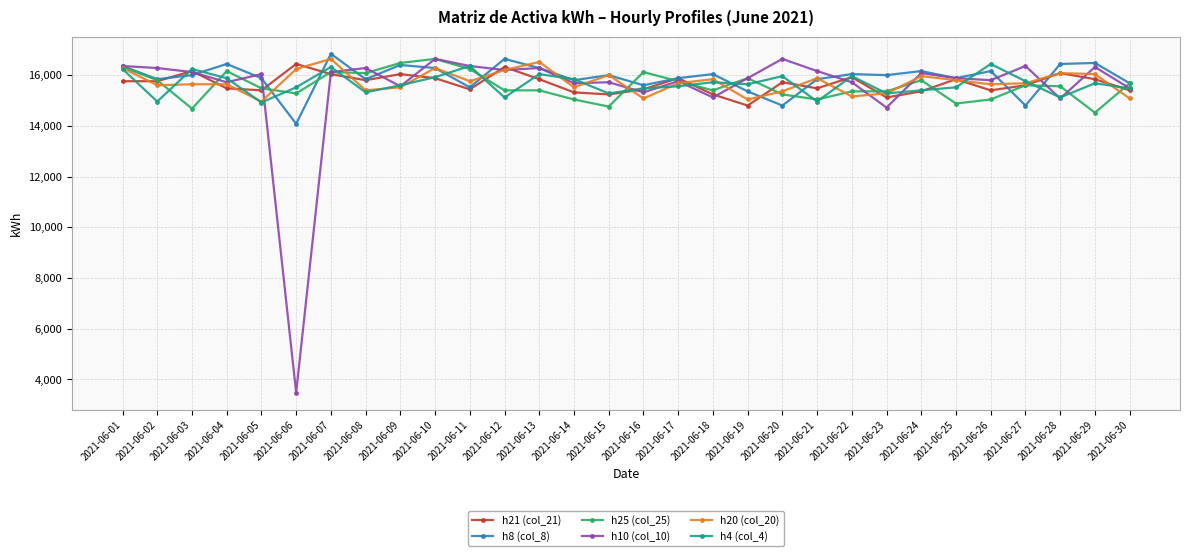

Is it true that h25 (col_25) equals 16080 at 2021-06-08?

True